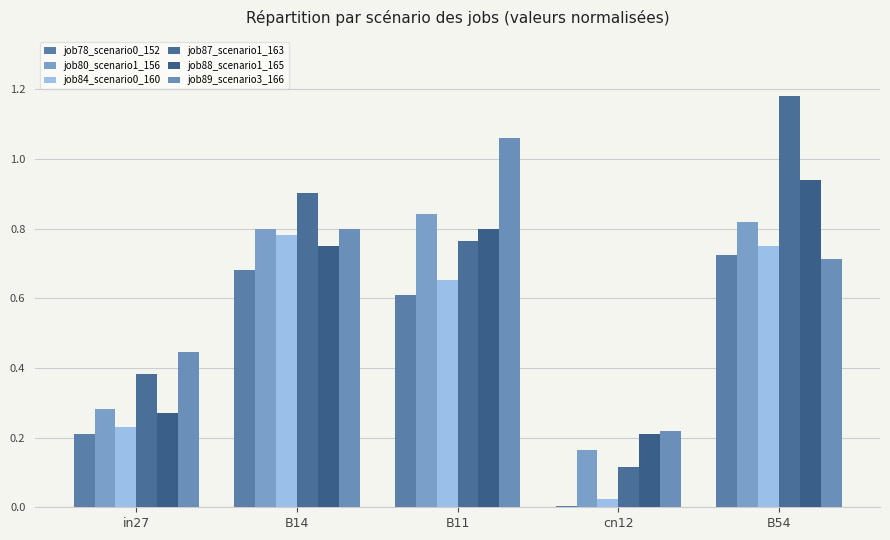

Does the chart contain stacked bars?

No